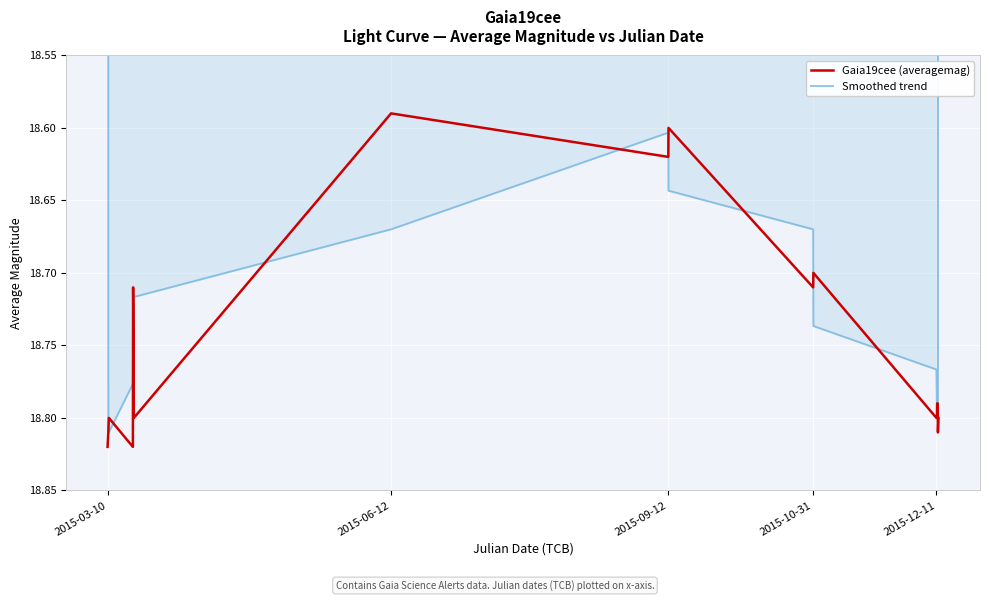

How many interior local valleys does the Smoothed trend series have?

2